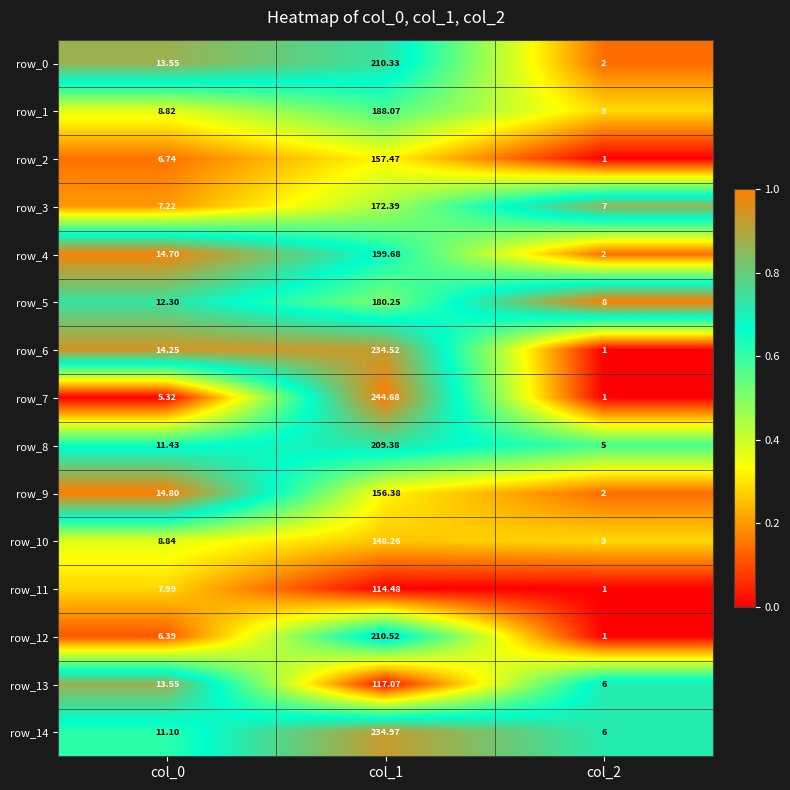

Is the value of row_12 at col_1 greater than the value of row_14 at col_1?

No